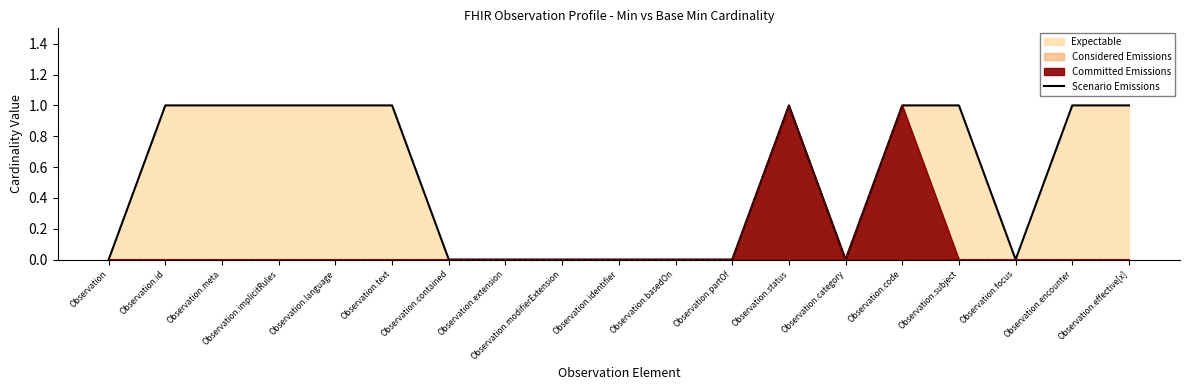

What is the sum of all values?

10